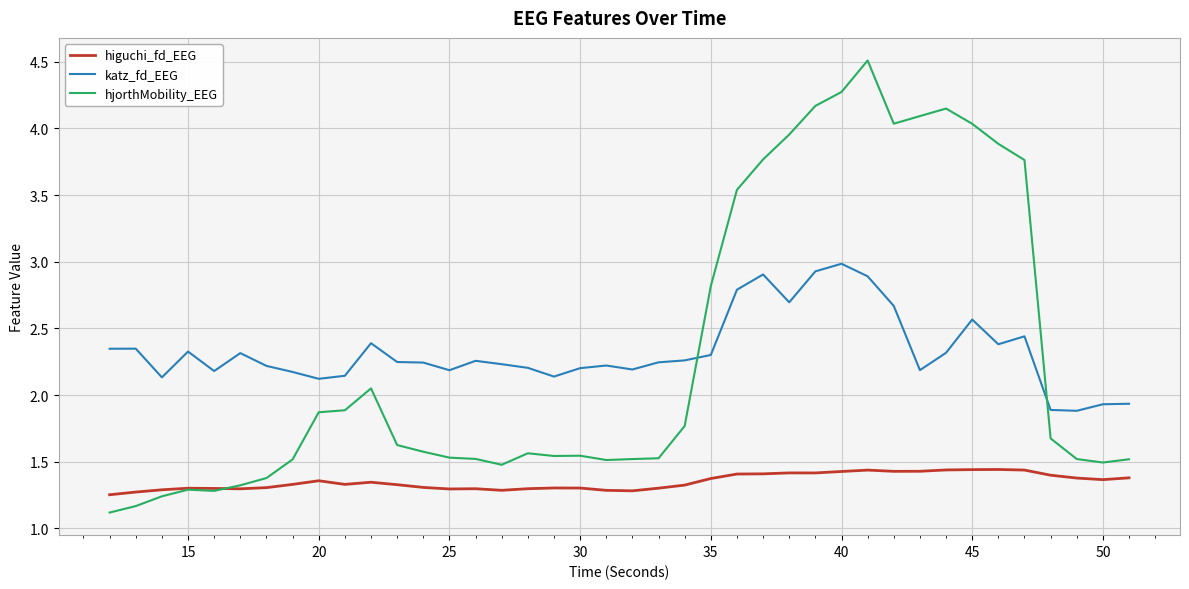

How many distinct data groups are displayed?

3